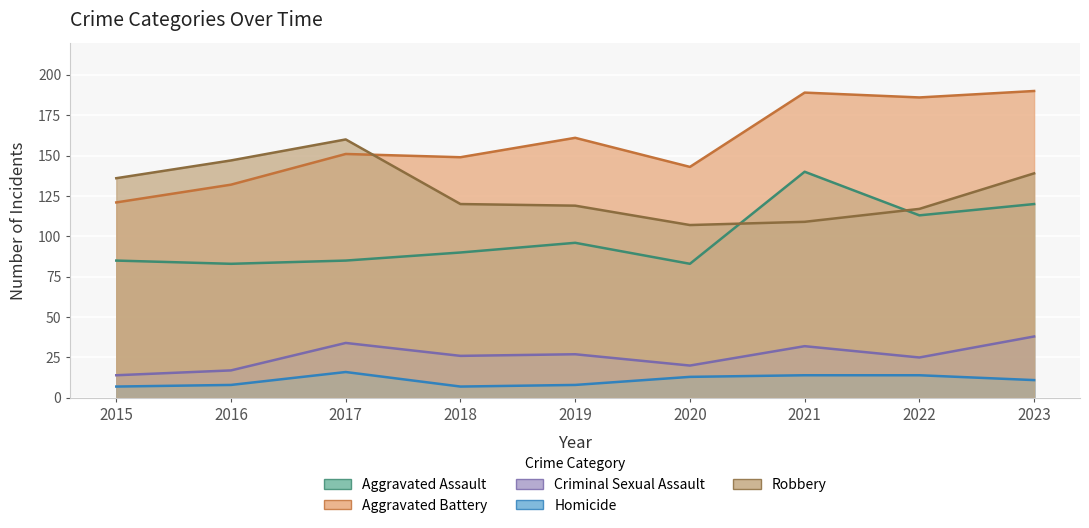

What is the average value of the Criminal Sexual Assault series?

26